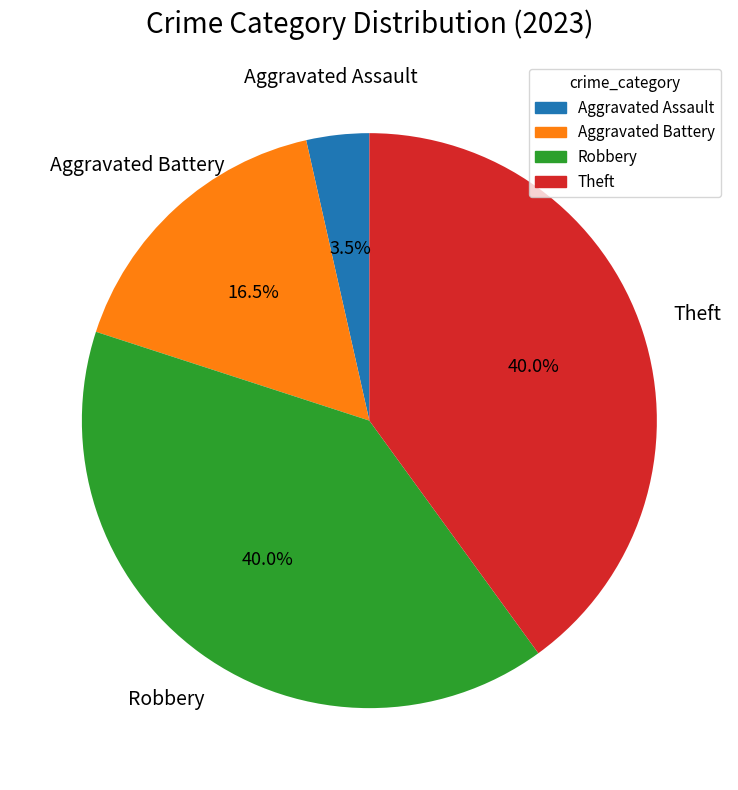

Is it true that Robbery is 51% of the pie?

False